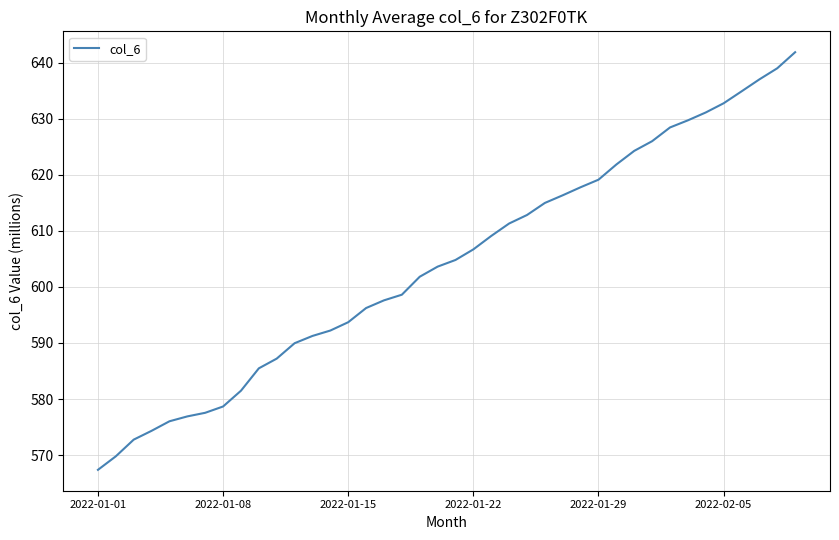

What is the smallest value displayed?

567.4